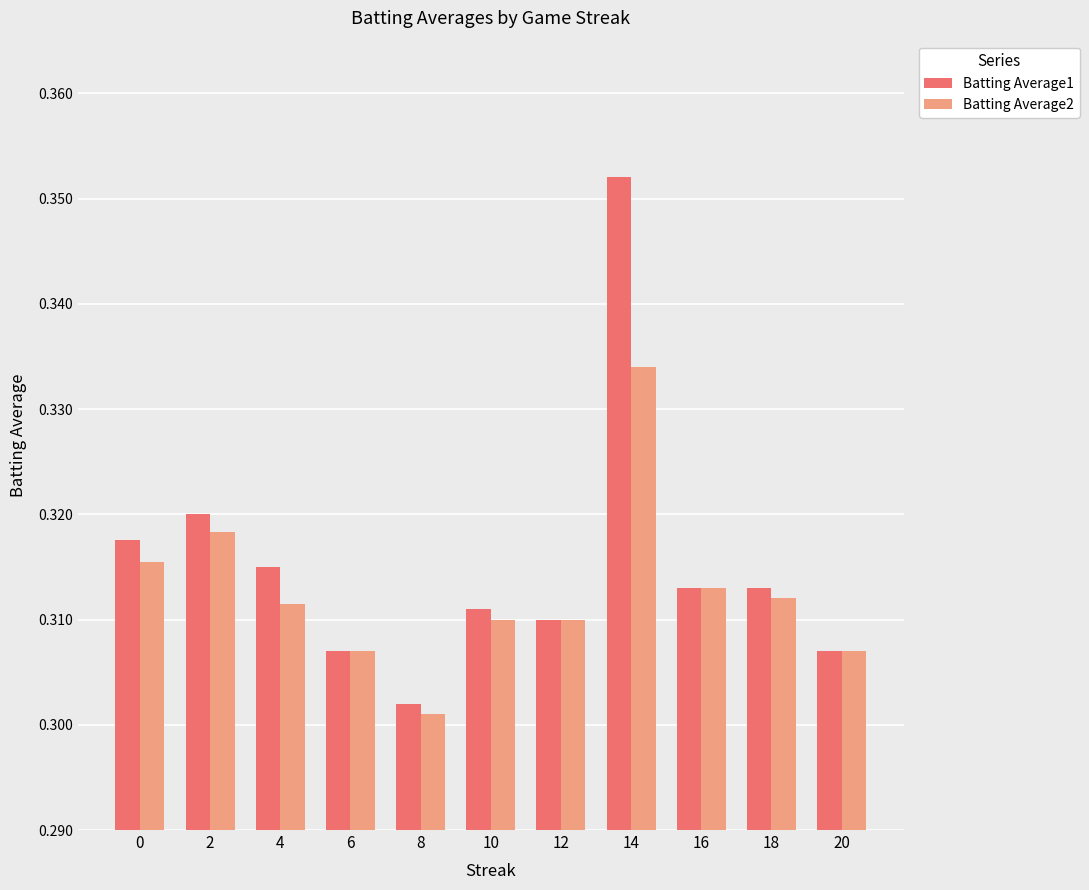

How many groups of bars are there?

11